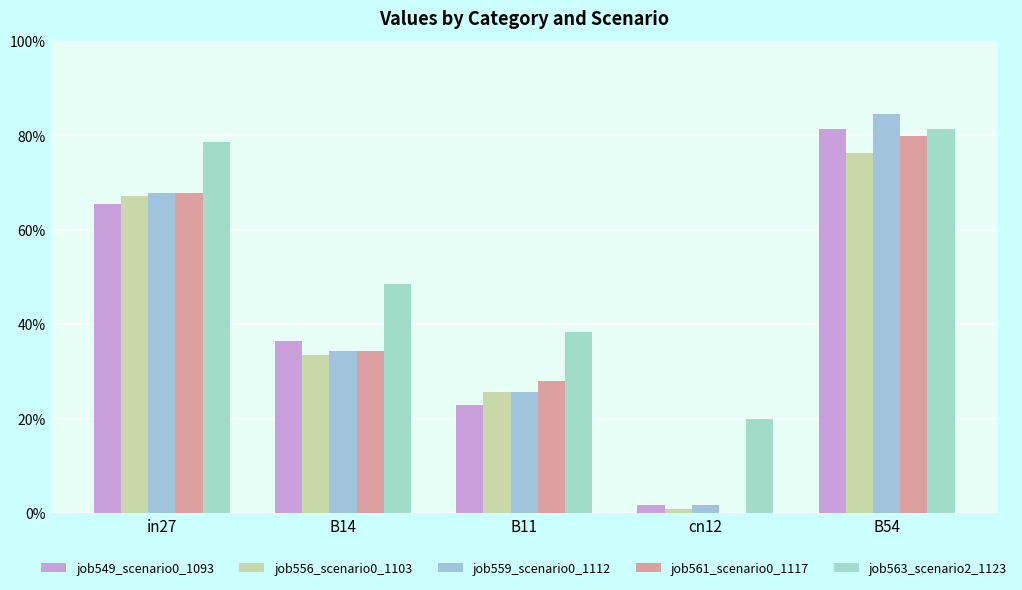

What is the difference between the second highest and second lowest values in the job556_scenario0_1103 series?

0.4